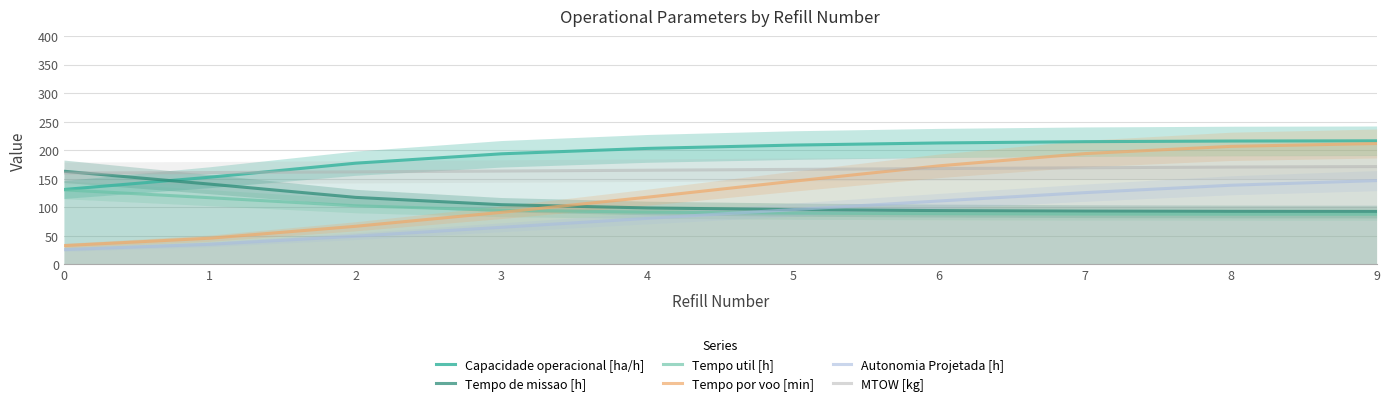

Between 3 and 7, which series saw the biggest shift?

Tempo por voo [min]